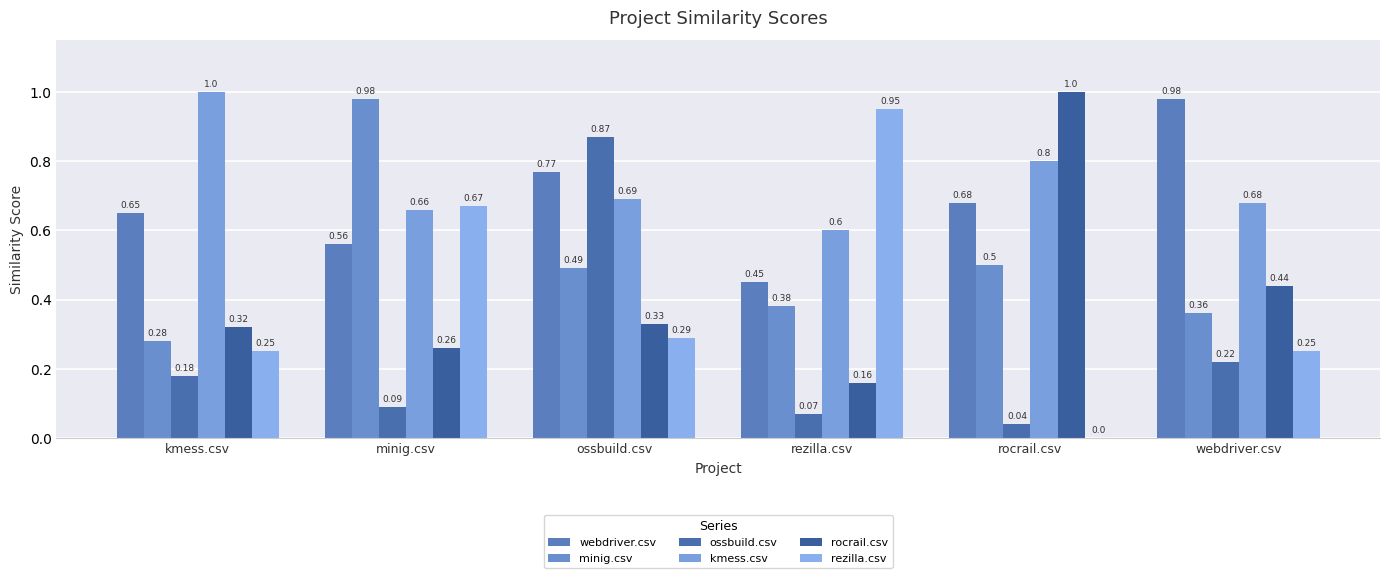

What are all the series names shown in the legend?

webdriver.csv, minig.csv, ossbuild.csv, kmess.csv, rocrail.csv, rezilla.csv